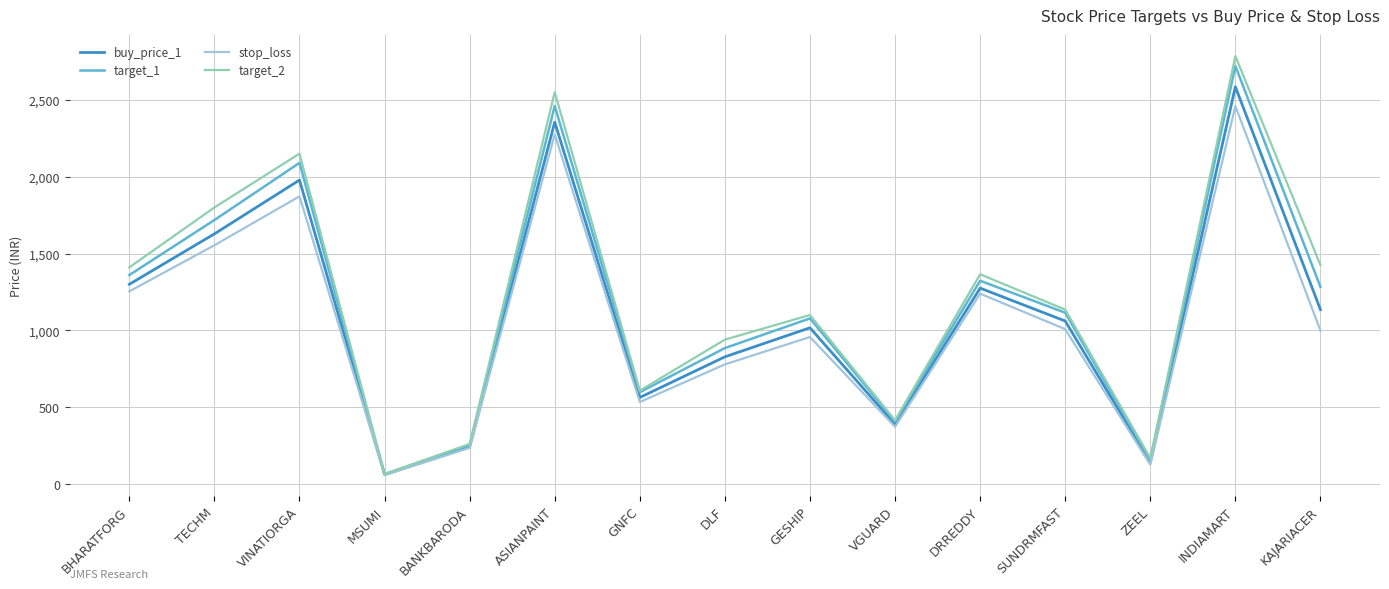

Which category has the highest value across all series?

INDIAMART